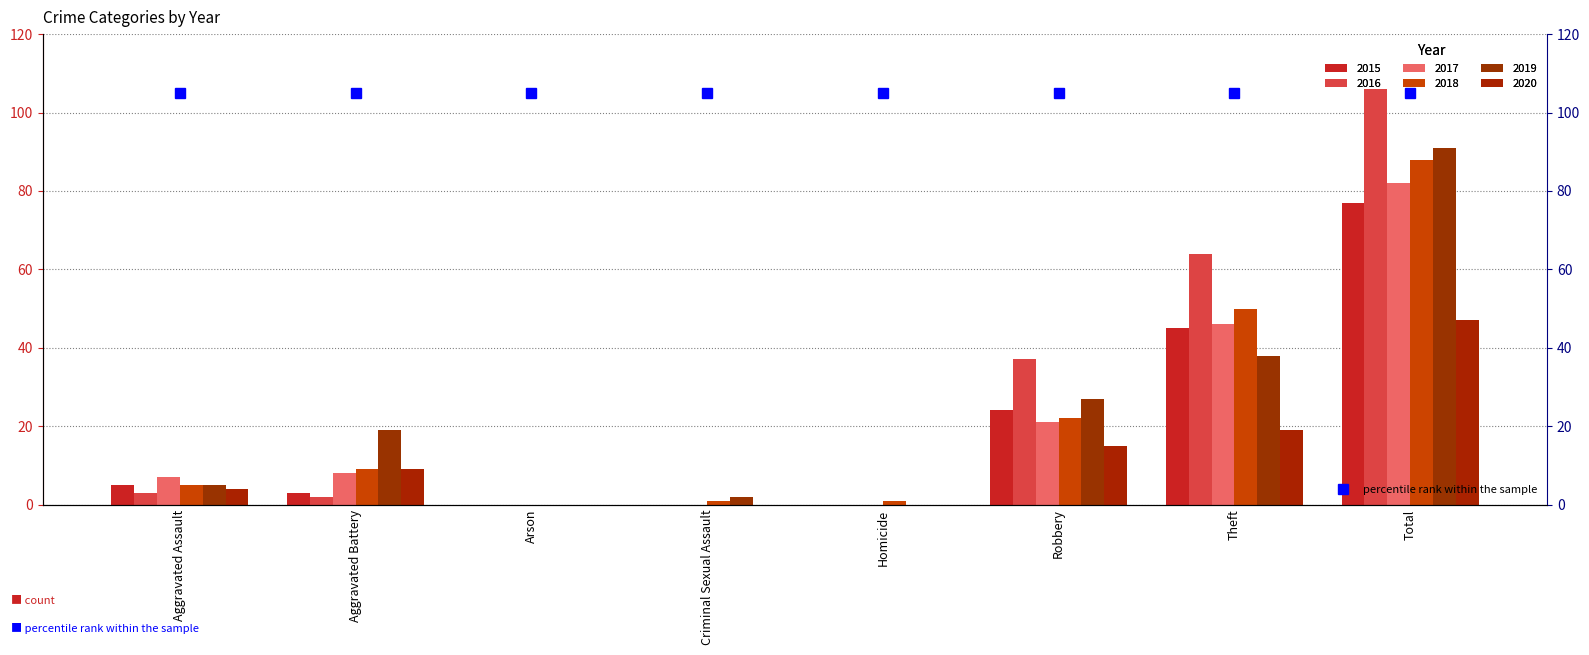

Which label corresponds to the smallest value in the chart?

Arson